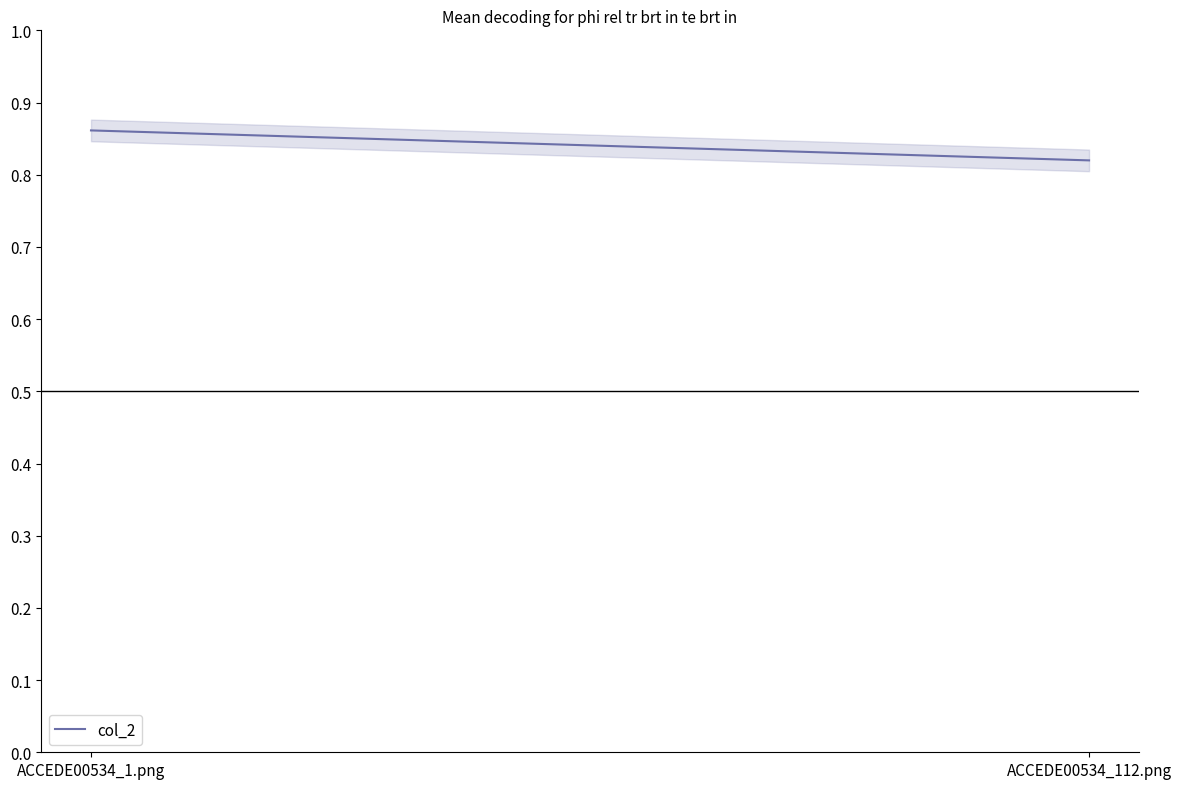

The value at ACCEDE00534_1.png is 0.9. True or false?

True